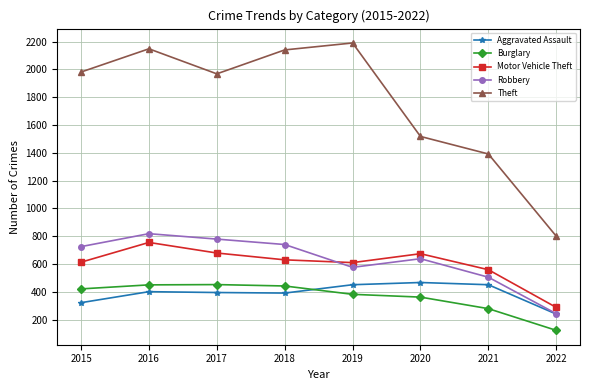

Where is the first local minimum for Theft?

2017